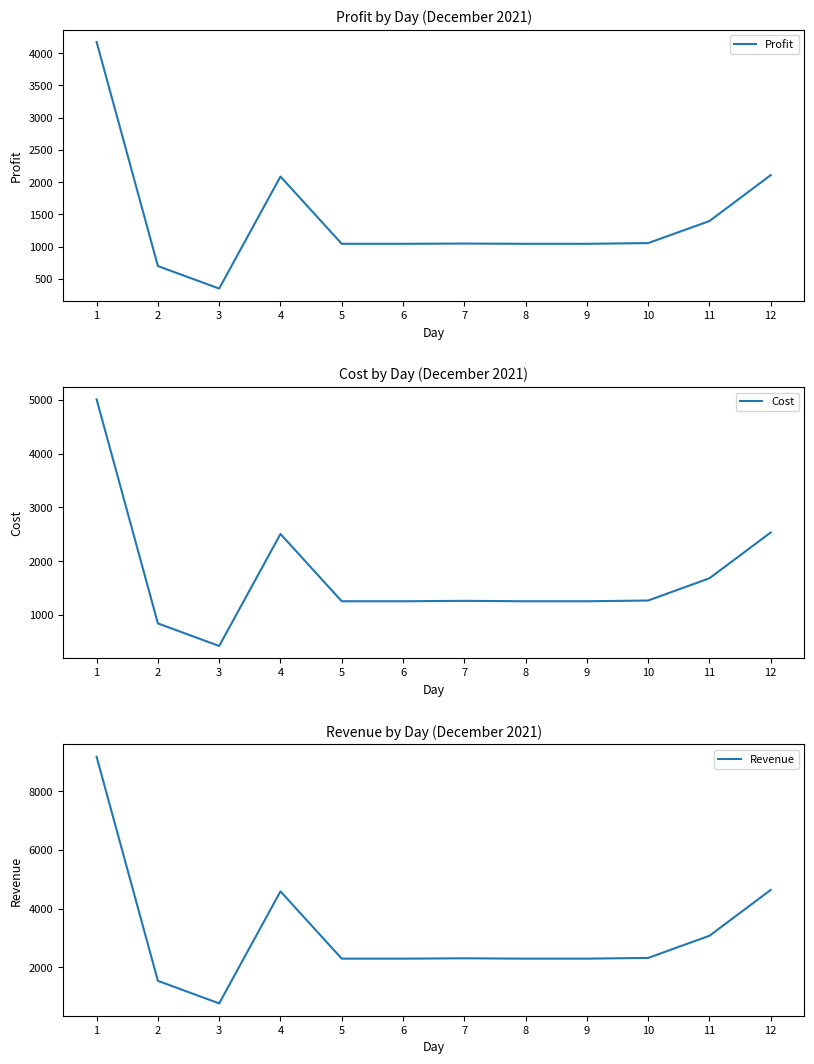

At which label does Revenue first exceed 2307?

1